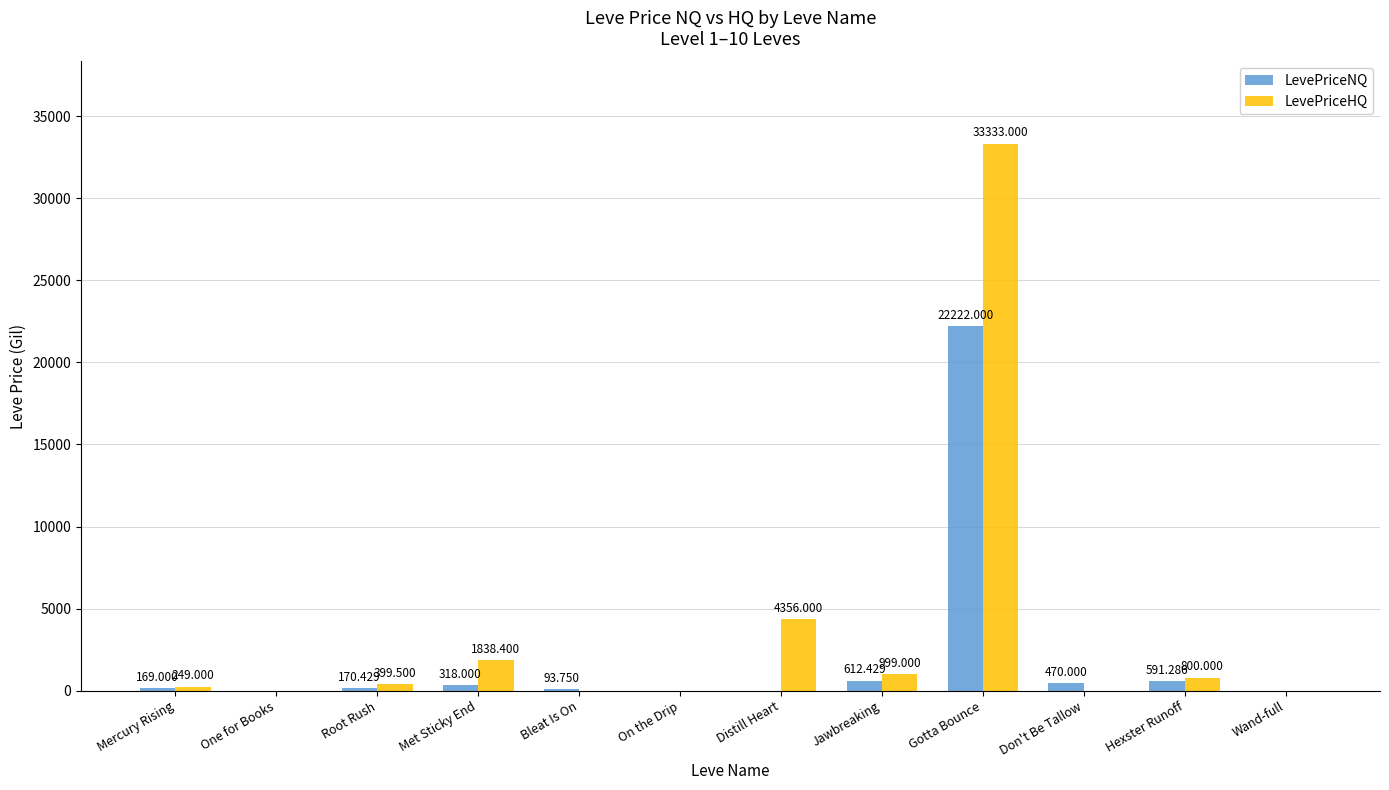

Read the LevePriceNQ value at Bleat Is On.

93.8